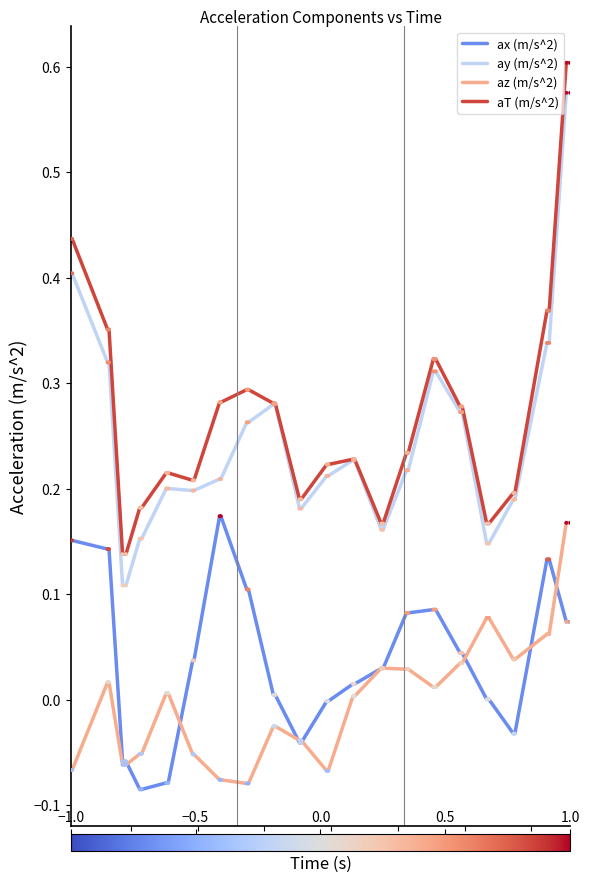

Which series has the largest total across all categories?

aT (m/s^2)